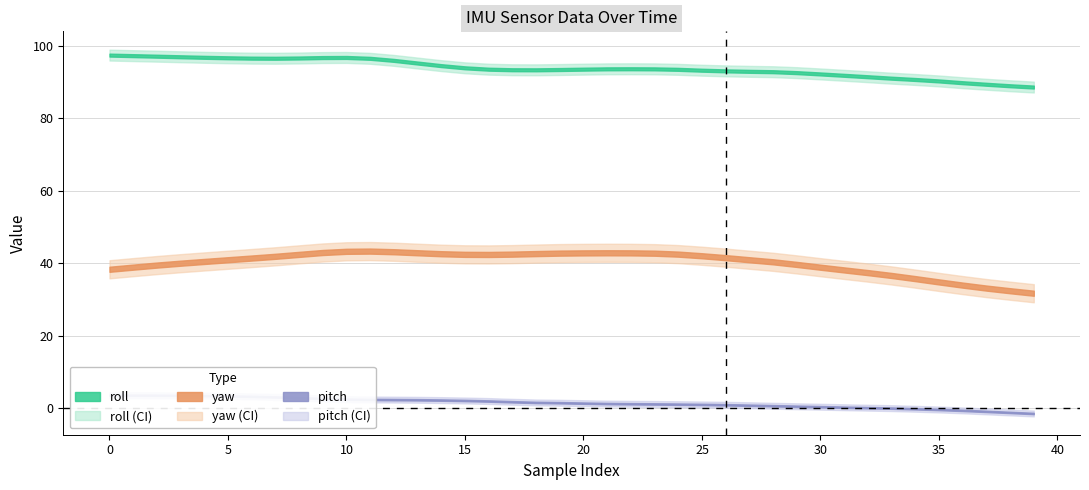

Where is pitch nearest to the value 1?

25